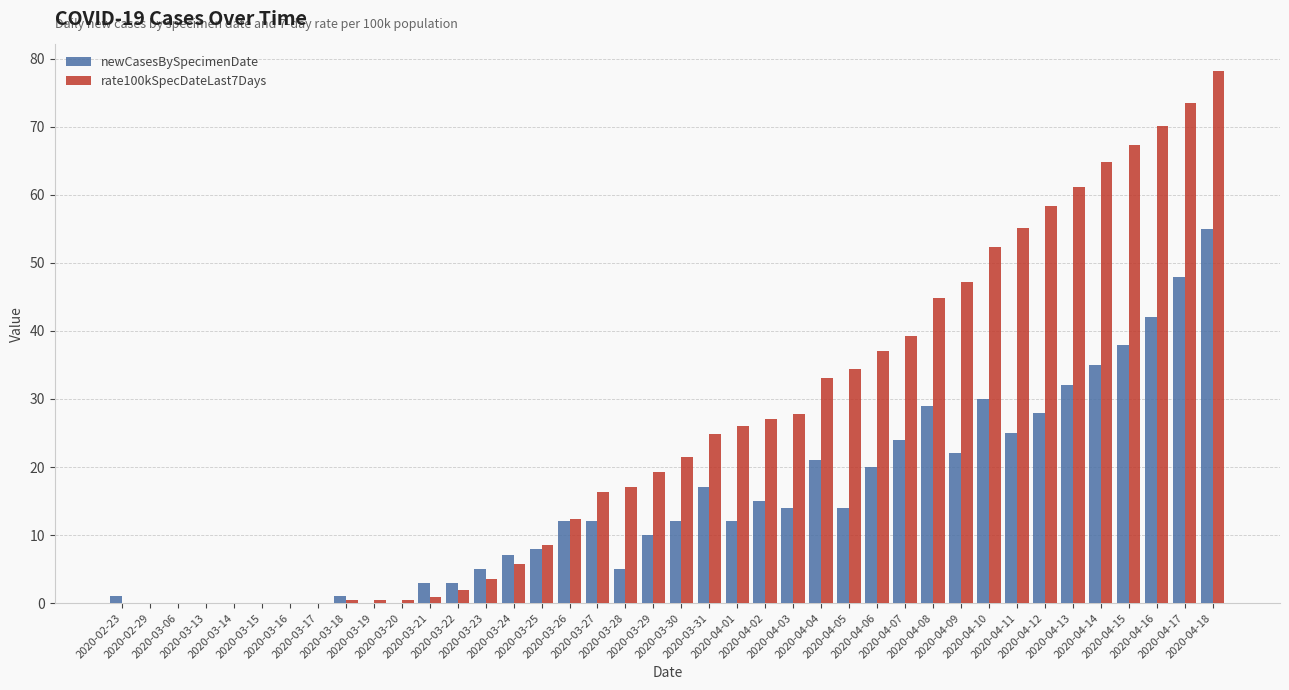

Reading right to left, list all the values displayed in this chart.

newCasesBySpecimenDate: 55.0	48.0	42.0	38.0	35.0	32.0	28.0	25.0	30.0	22.0	29.0	24.0	20.0	14.0	21.0	14.0	15.0	12.0	17.0	12.0	10.0	5.0	12.0	12.0	8.0	7.0	5.0	3.0	3.0	0.0	0.0	1.0	0.0	0.0	0.0	0.0	0.0	0.0	0.0	1.0
rate100kSpecDateLast7Days: 78.2	73.5	70.1	67.3	64.8	61.2	58.3	55.1	52.4	47.2	44.9	39.3	37.0	34.4	33.1	27.8	27.1	26.1	24.9	21.5	19.3	17.0	16.3	12.4	8.5	5.8	3.6	1.9	0.9	0.4	0.4	0.4	0.0	0.0	0.0	0.0	0.0	0.0	0.0	0.0